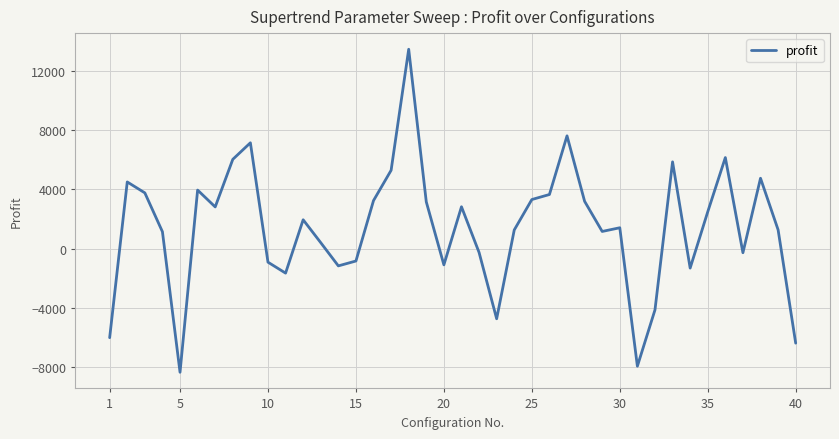

What is the maximum value shown in the chart?

13485